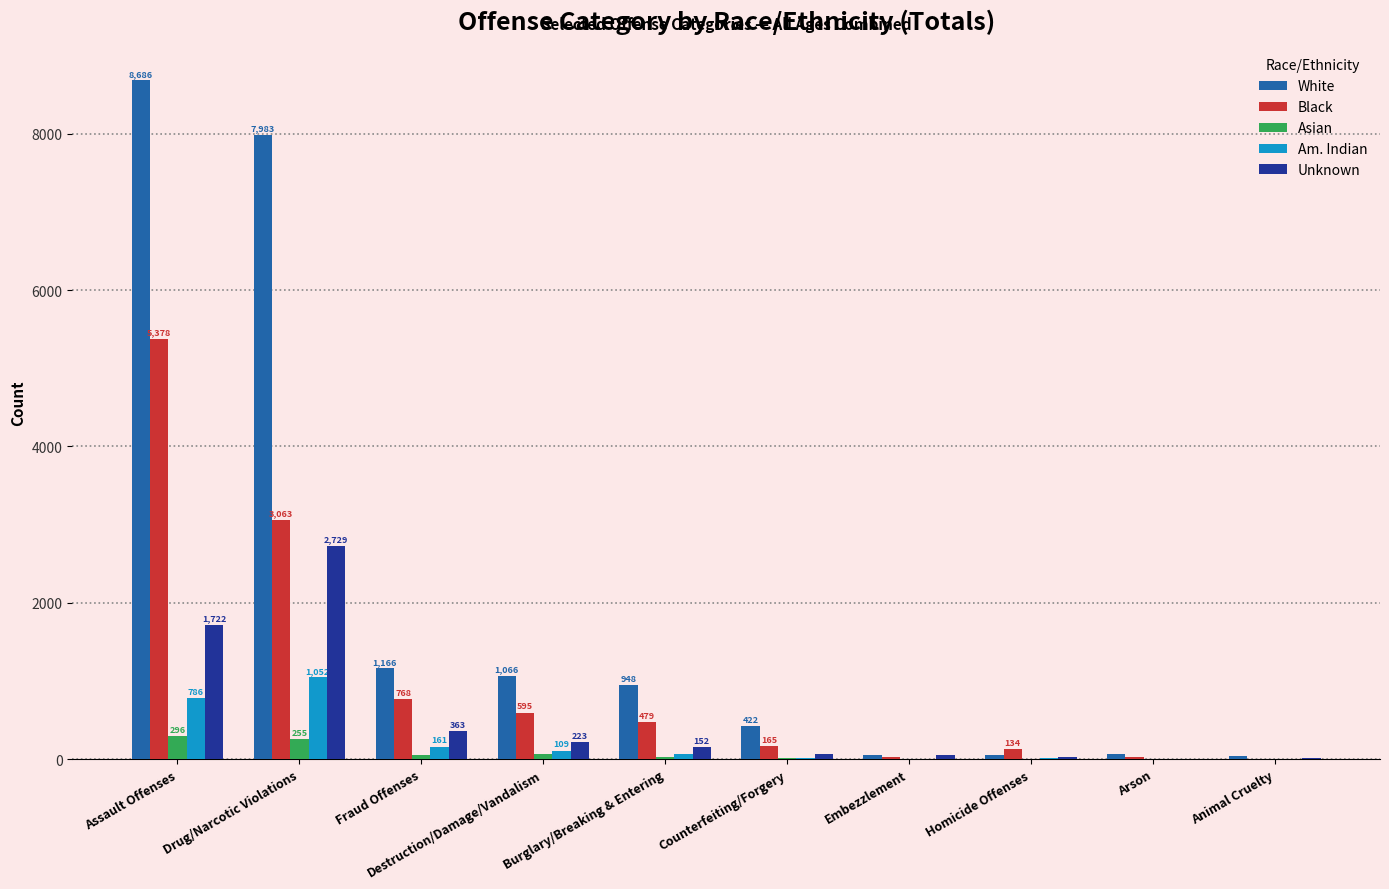

Which series has the largest total across all categories?

White